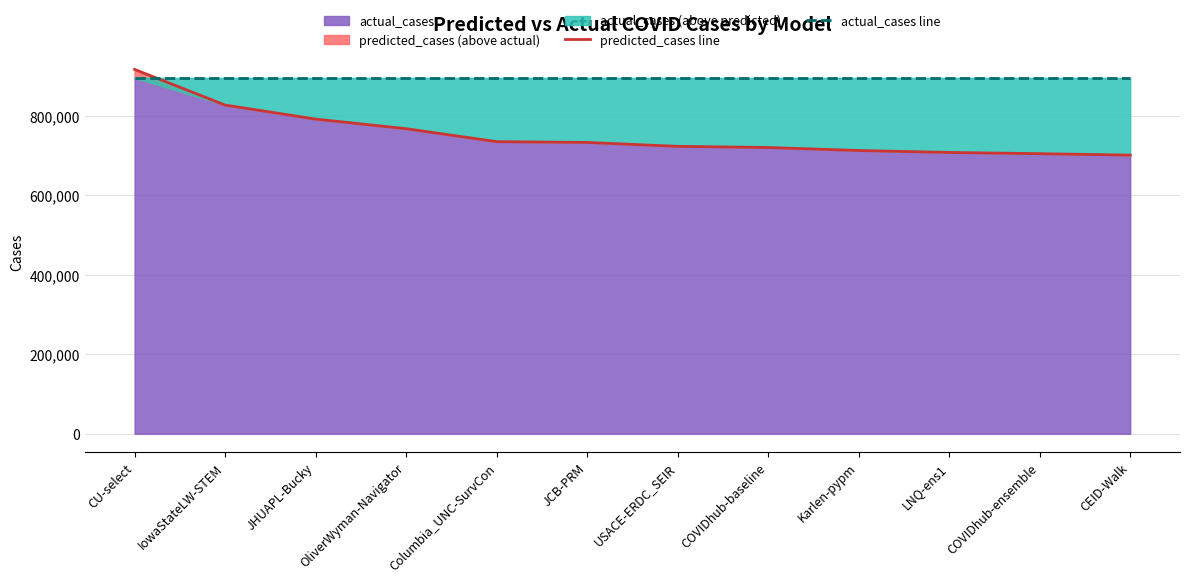

Read the actual_cases line value at Columbia_UNC-SurvCon.

895974.0